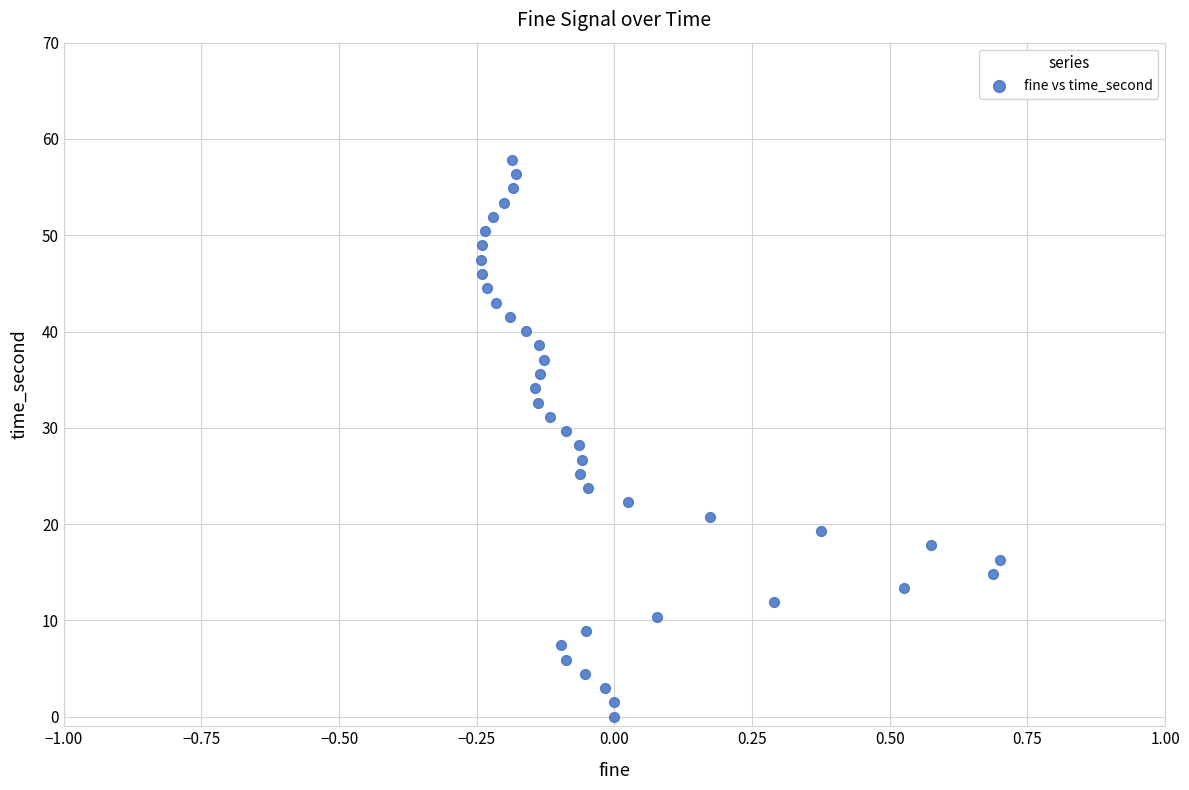

What is the range of Y values (max minus min)?

57.8